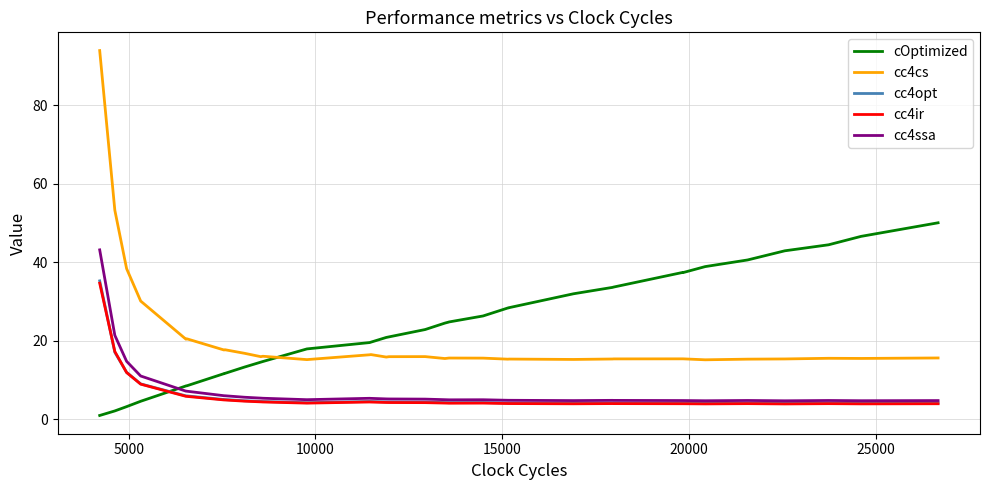

Does the chart have visible grid lines?

Yes